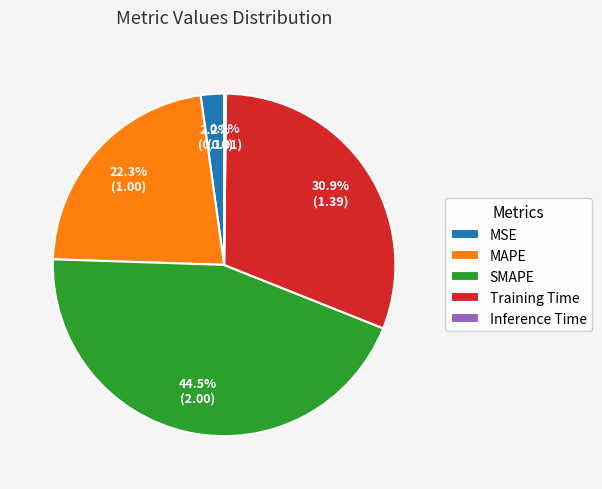

What percentage is NOT represented by Training Time?

69.1%